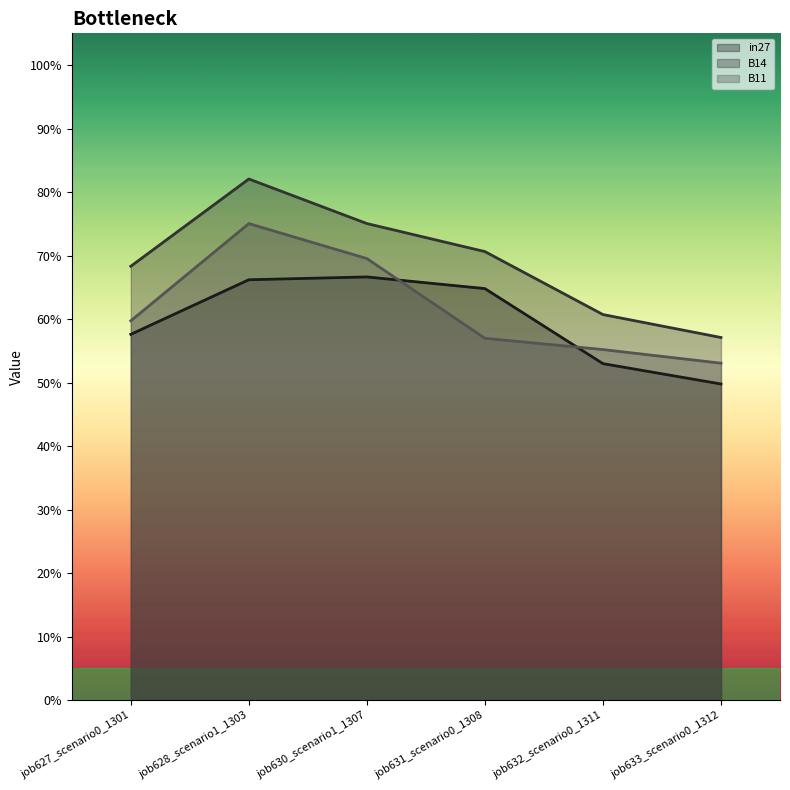

Which category has the highest value in the in27 series?

job630_scenario1_1307